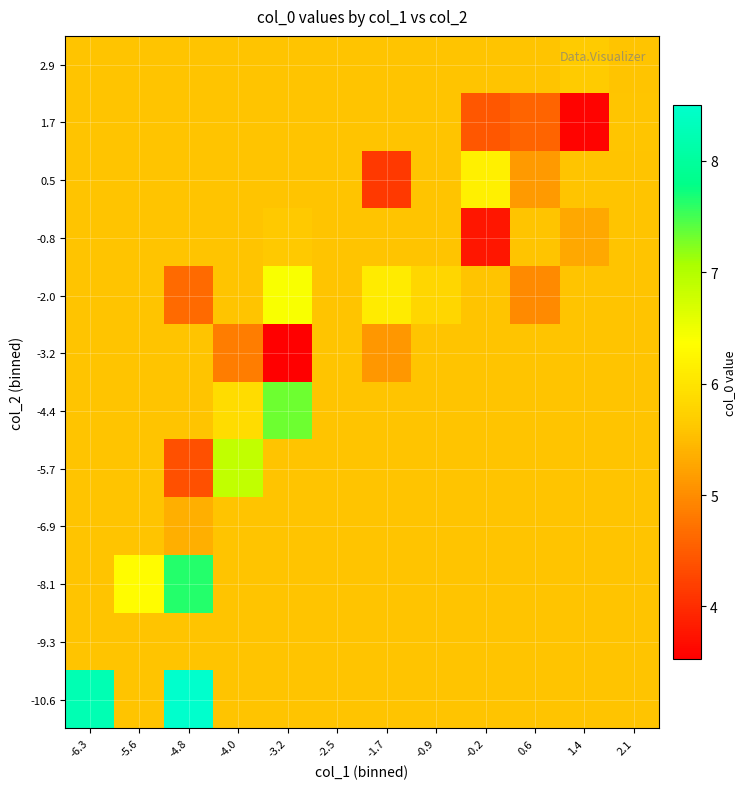

What is the smallest value displayed?

3.5